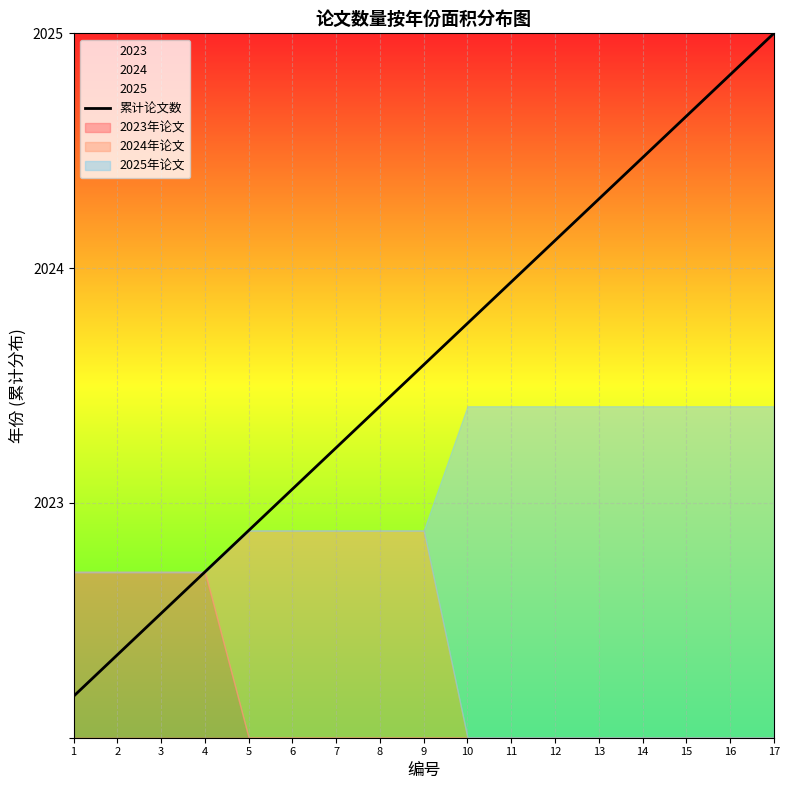

The value at 2 is 0.4. True or false?

True